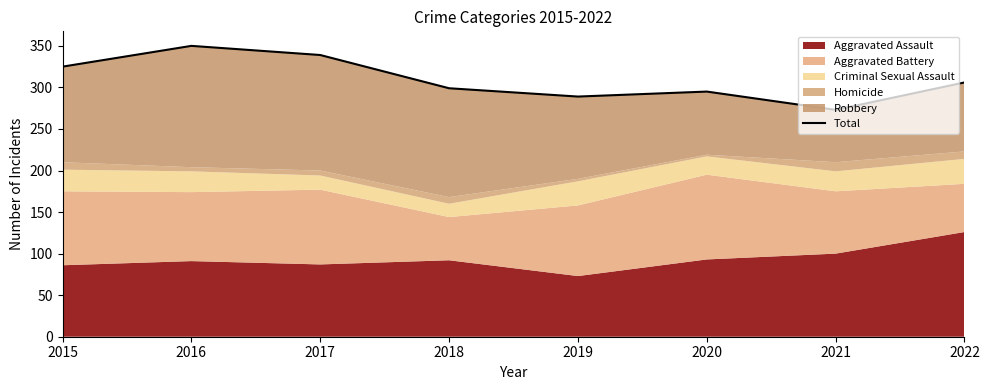

What is the difference between the maximum and minimum values?

77